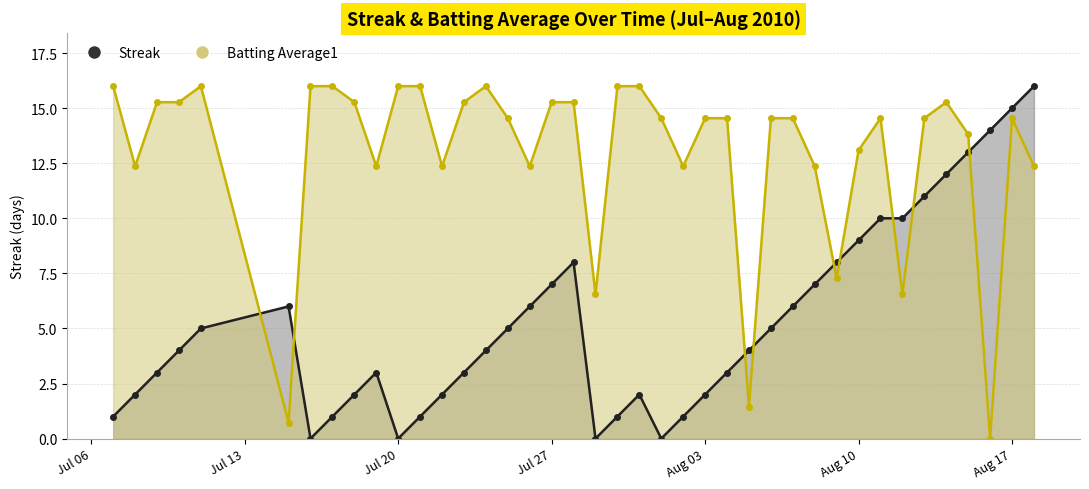

What is the difference between the maximum and second lowest values in the Streak series?

16.0